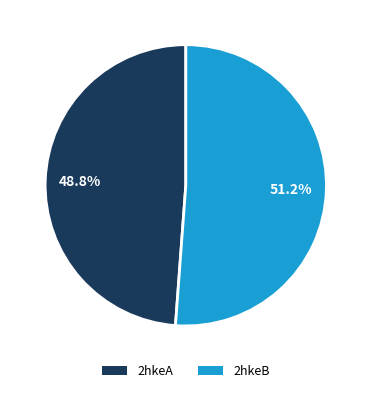

Does any single category account for the majority?

Yes